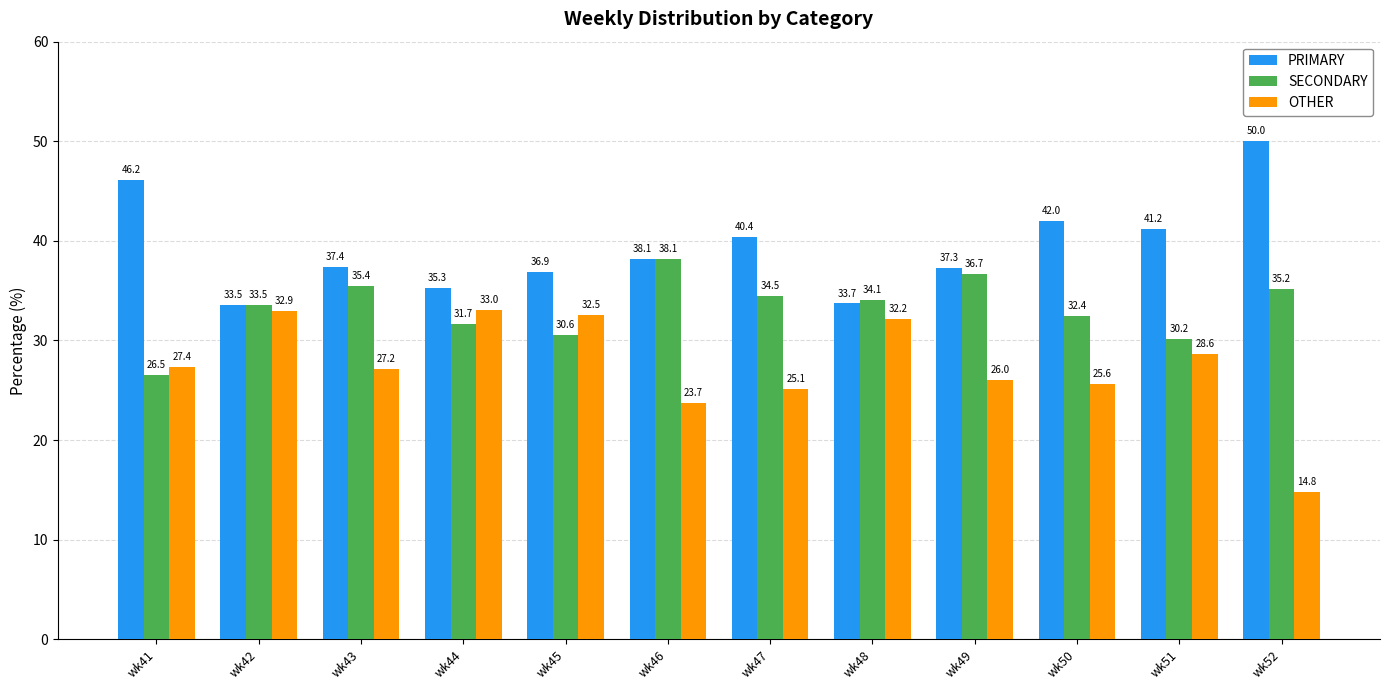

At which label does PRIMARY first exceed 38?

wk41